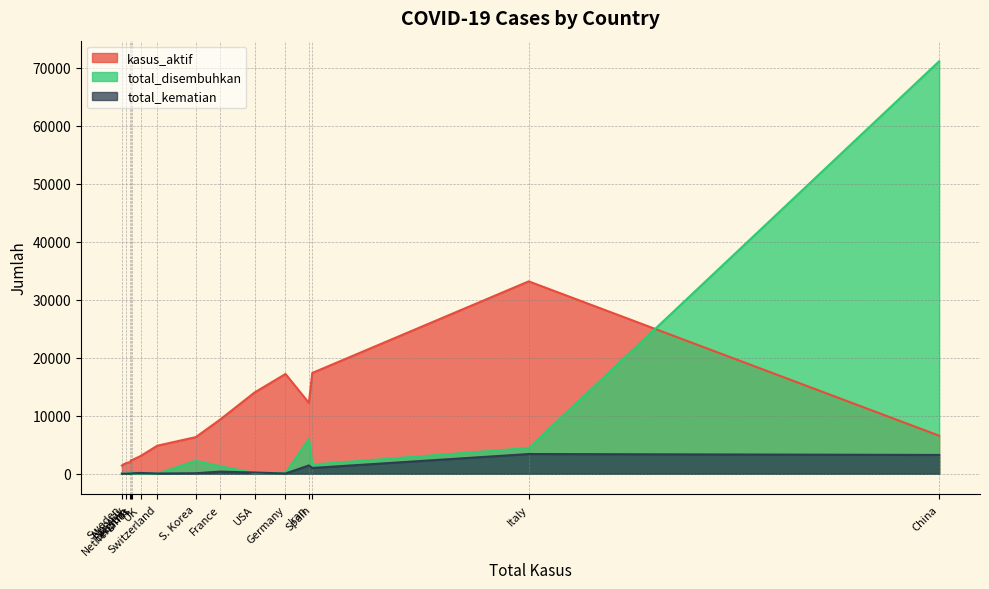

What is the maximum value shown in the chart?

71150